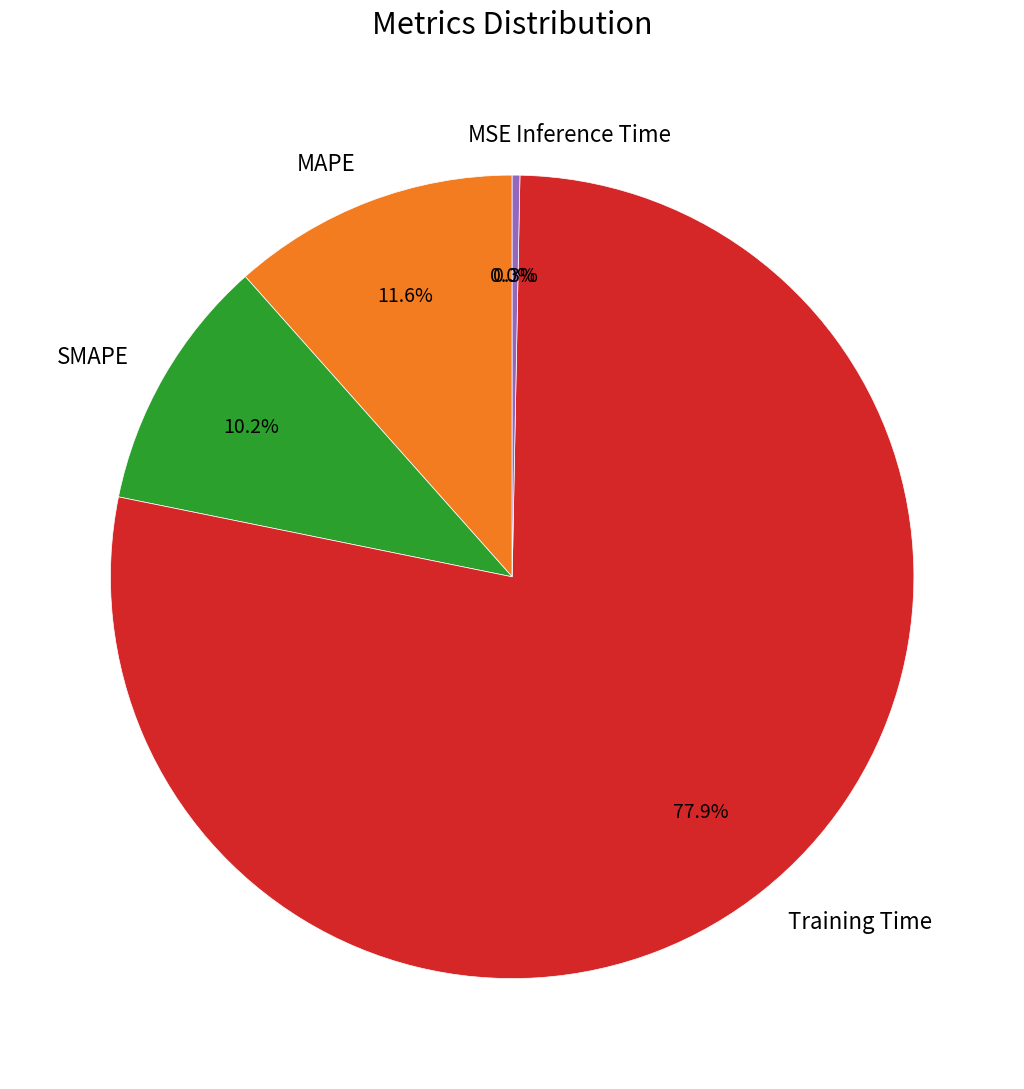

True or false: MAPE accounts for 4% of the total.

False